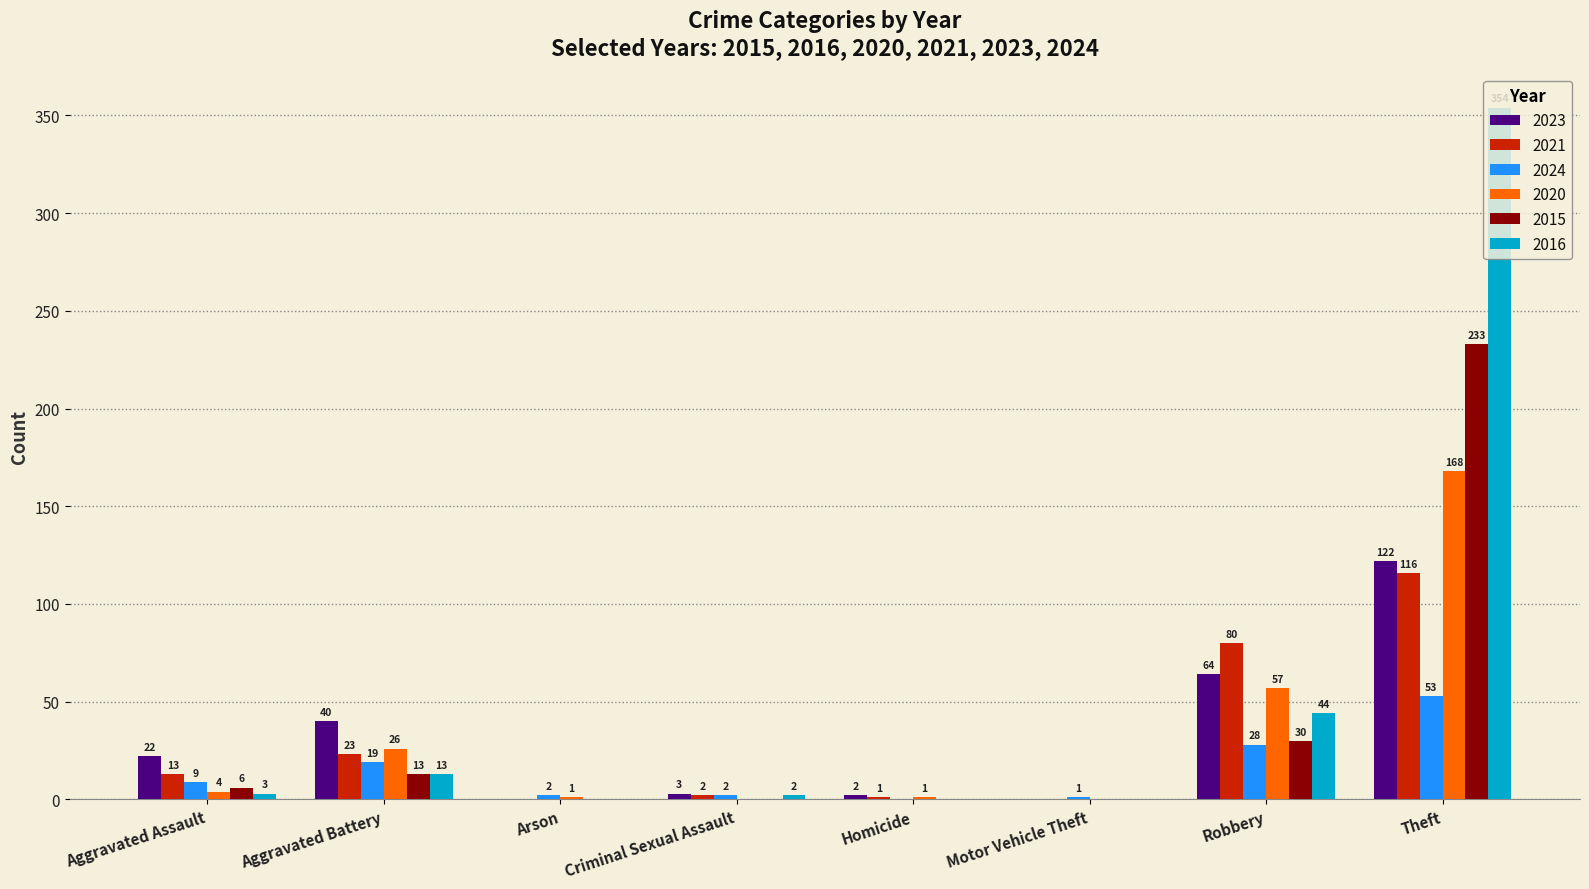

Count the number of categories in the chart.

8